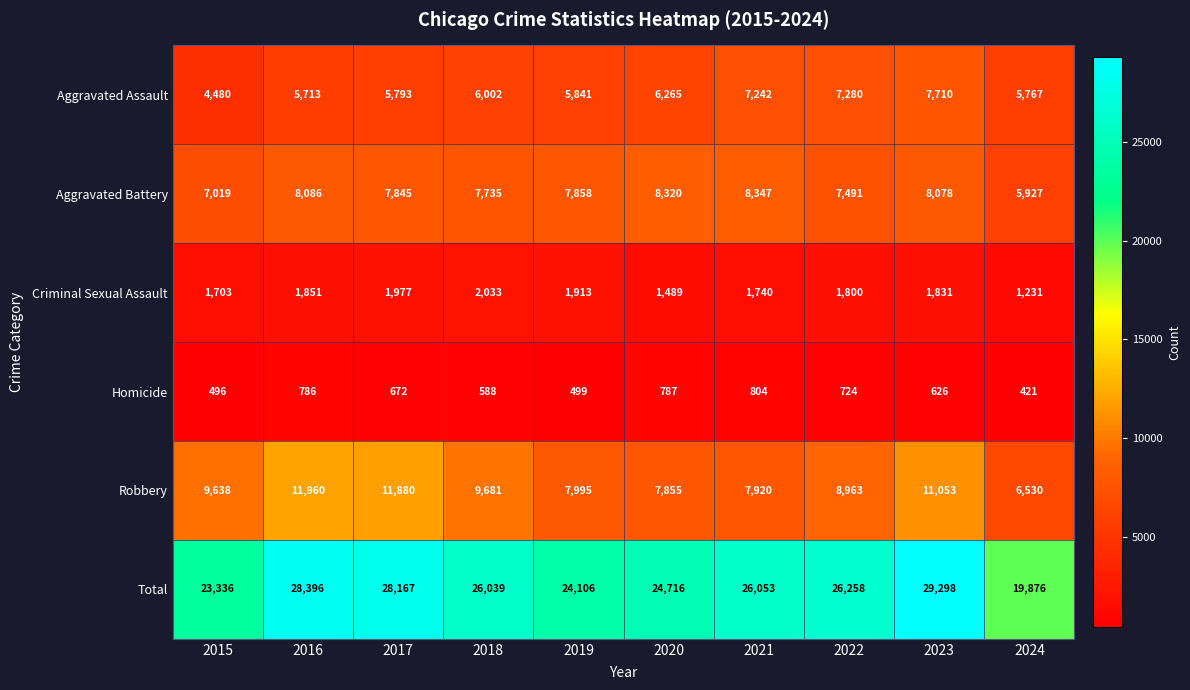

What is the lowest value of the Total series?

19876